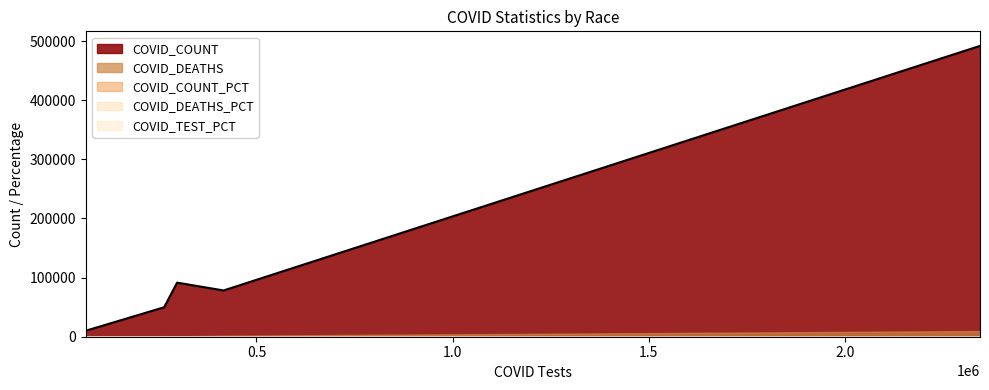

Which series has the largest total across all categories?

COVID_COUNT